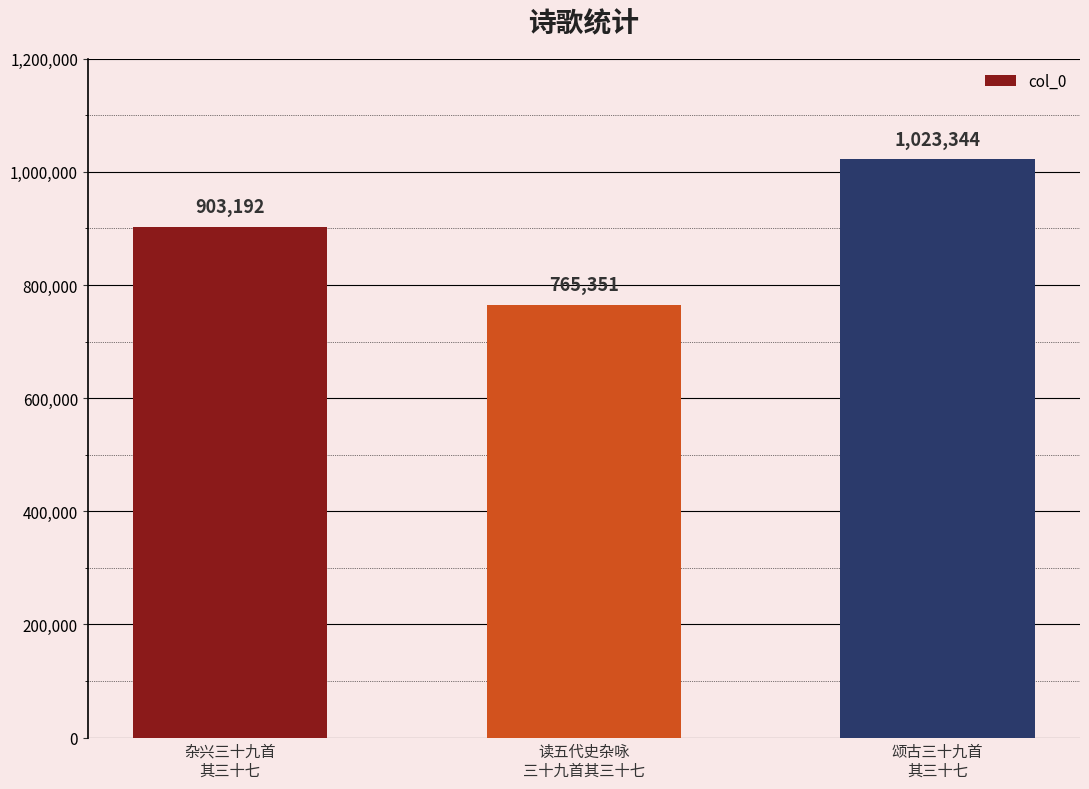

What is the label of the 1st bar from the left?

杂兴三十九首
其三十七